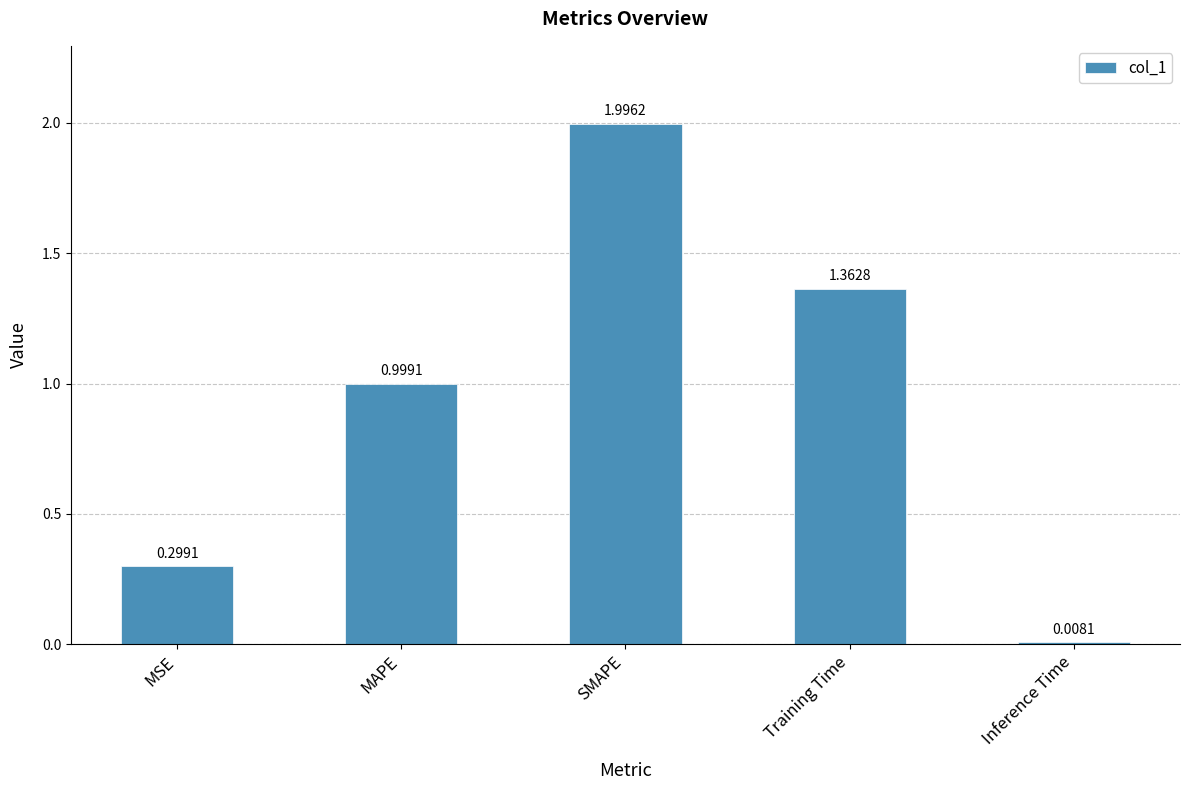

The chart shows a value of 0.3 at MAPE. True or false?

False